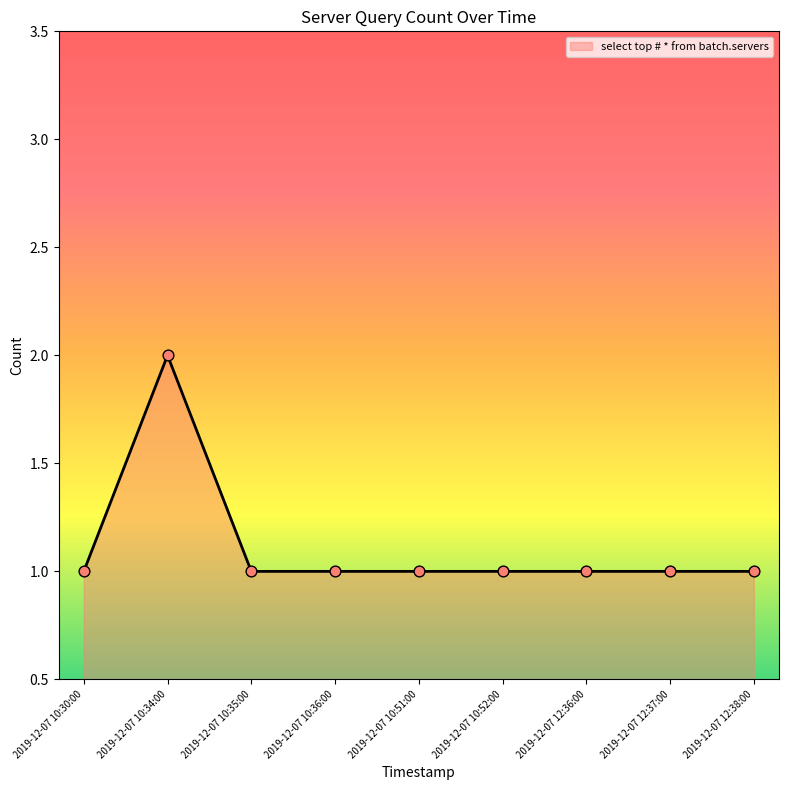

Between 2019-12-07 10:34:00 and 2019-12-07 10:35:00, which is larger?

2019-12-07 10:34:00